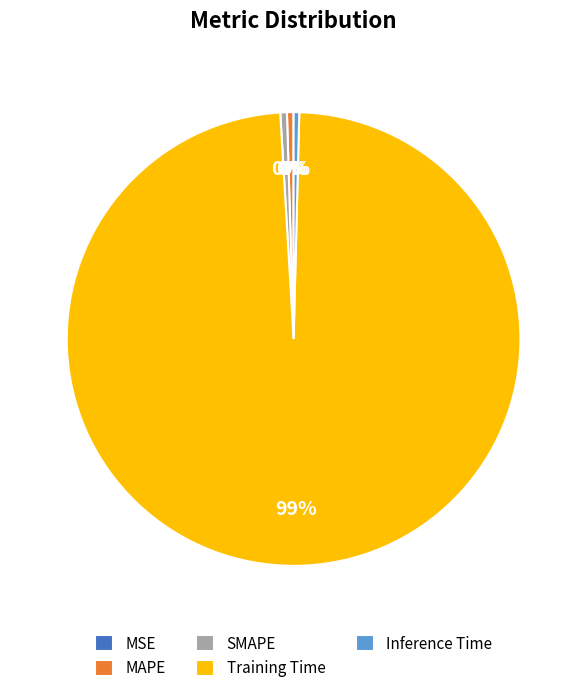

Is there any slice that represents more than half of the pie?

Yes